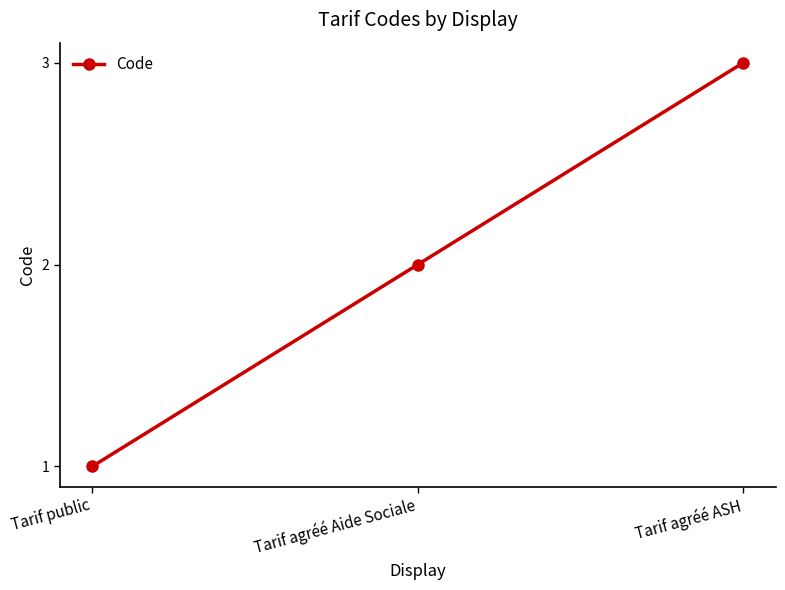

What is the change in value from Tarif public to Tarif agréé ASH?

+2